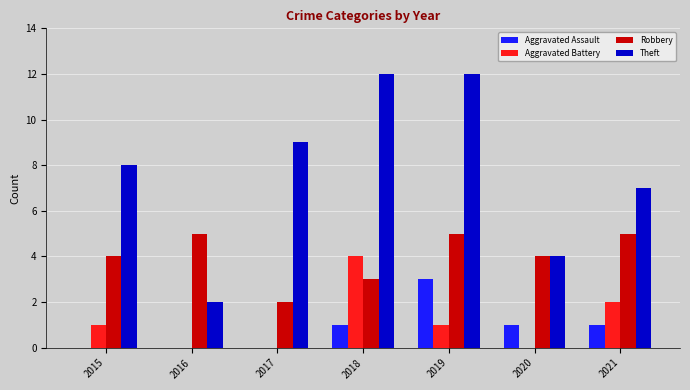

What are all the series names shown in the legend?

Aggravated Assault, Aggravated Battery, Robbery, Theft